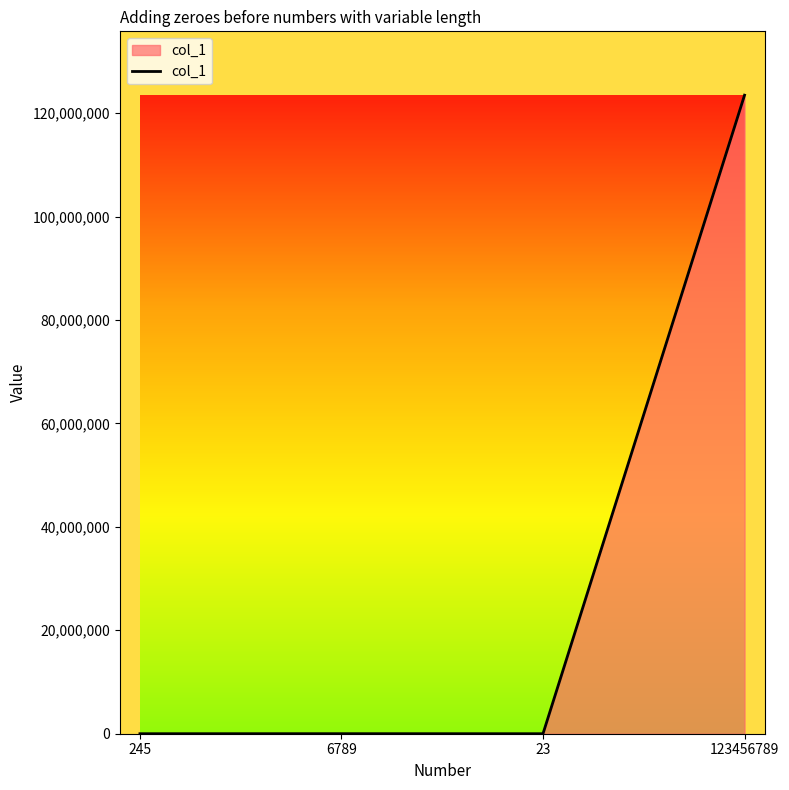

True or false: there are more than 1 points higher than both neighbors.

False